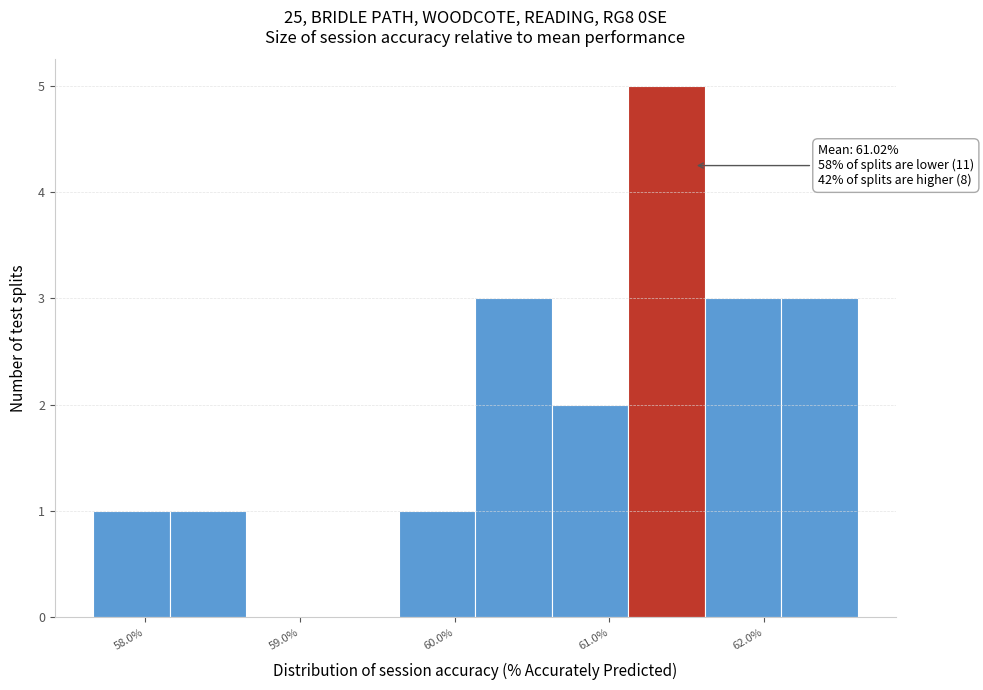

Which range on the x-axis has the tallest bar?

61.1 to 61.6